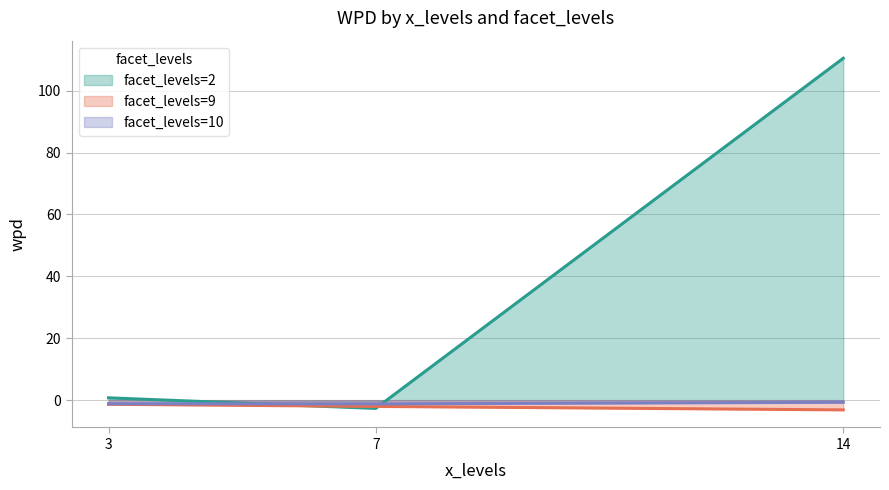

Between 7 and 14, which is larger?

14